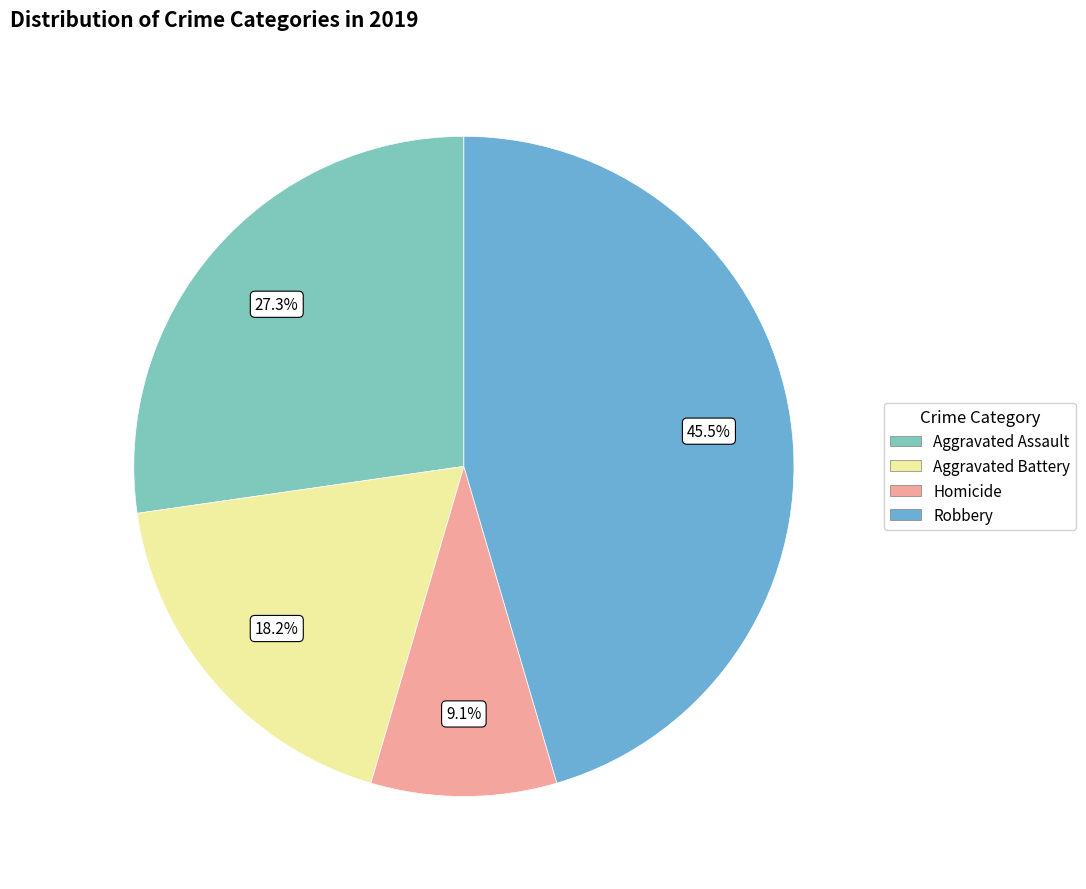

Is there any slice that represents more than half of the pie?

No